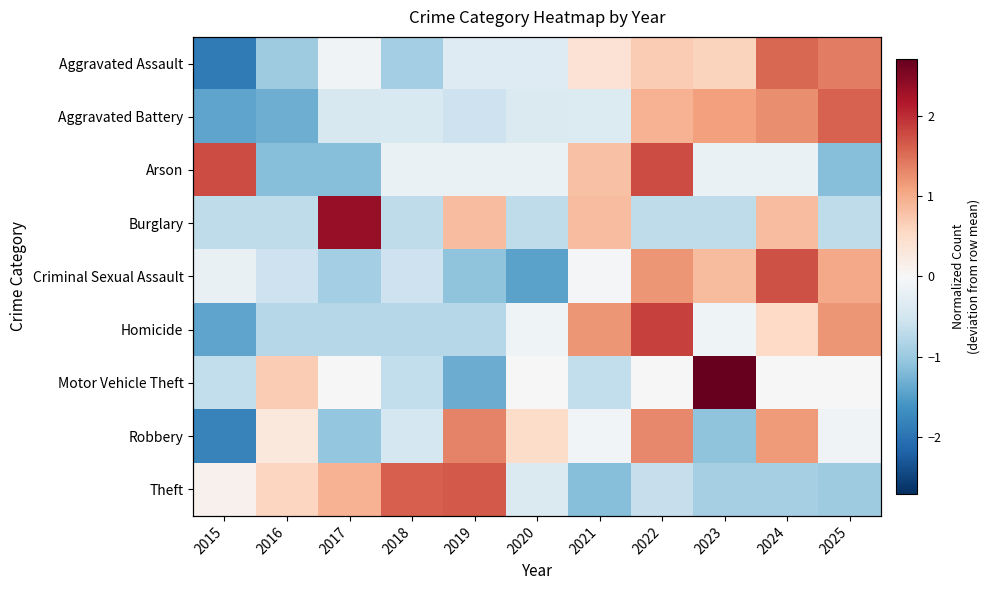

Where is Motor Vehicle Theft nearest to the value 0?

2017